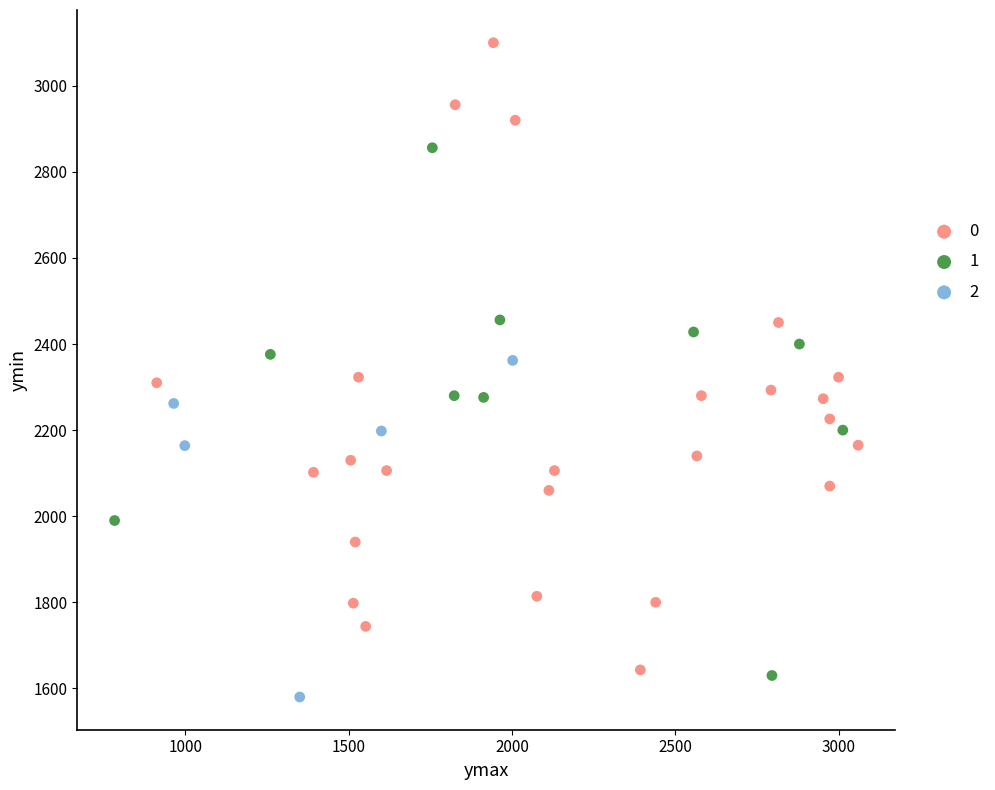

Which series contains the lowest Y value?

2